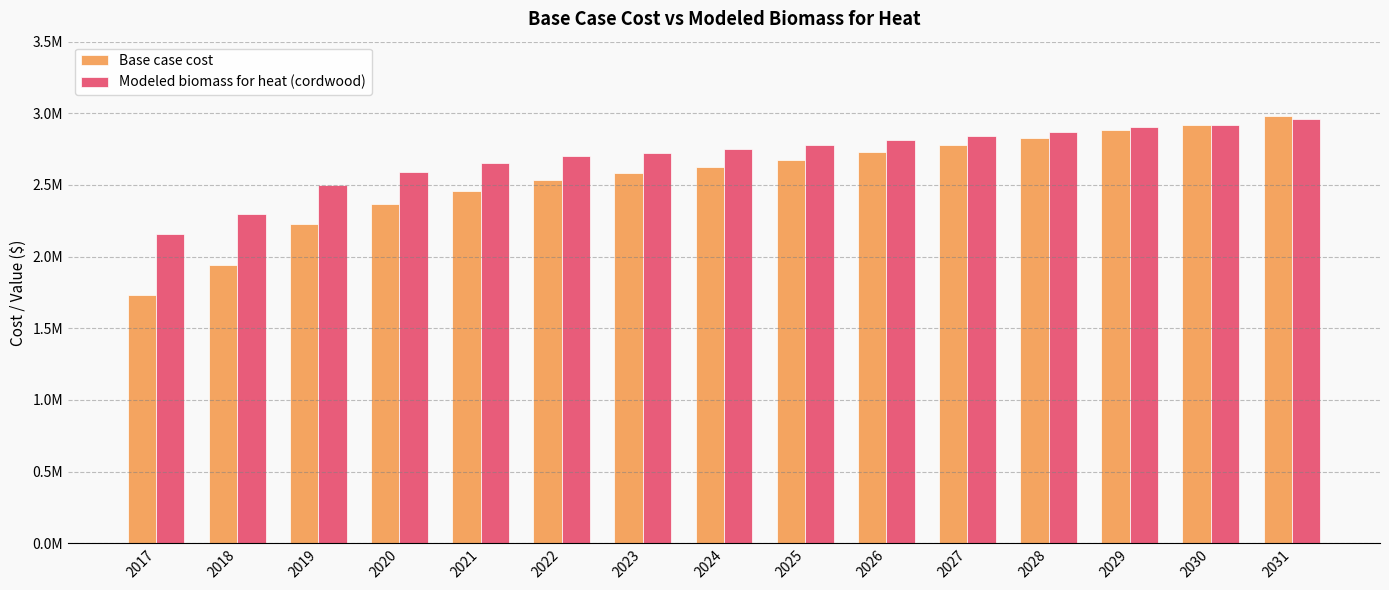

What is the difference between the maximum and minimum values in the Modeled biomass for heat (cordwood) series?

803169.1